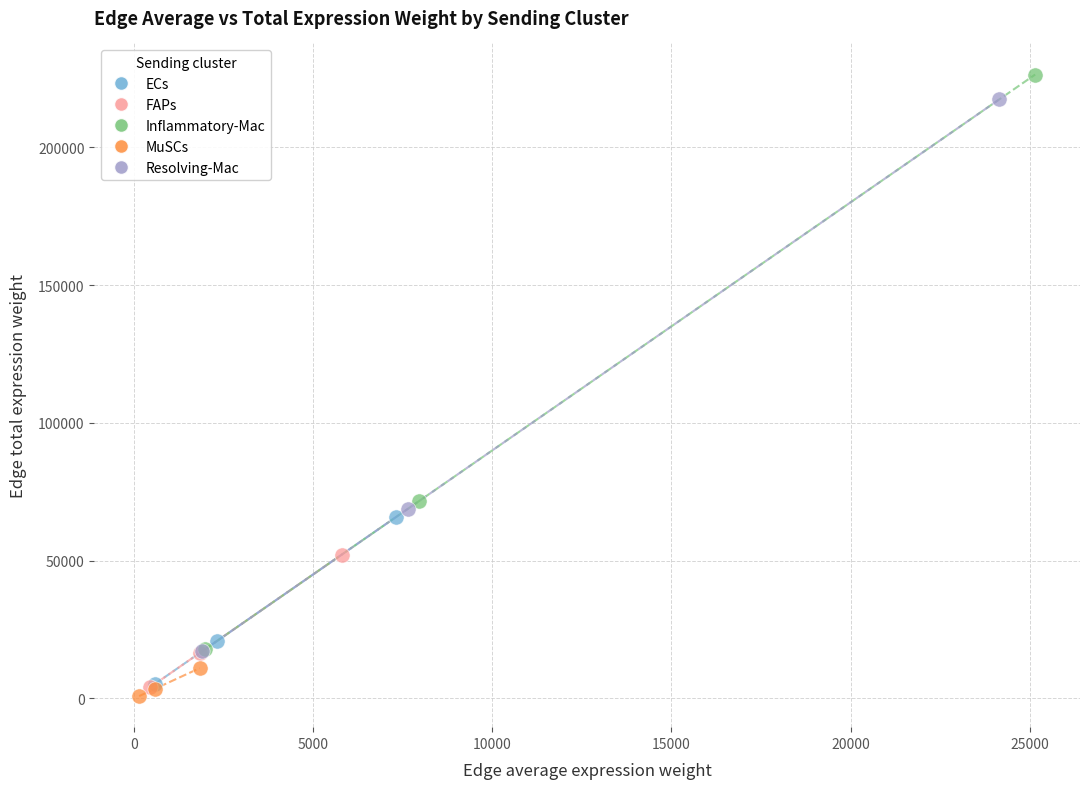

Which series has the widest spread of Y values?

Inflammatory-Mac